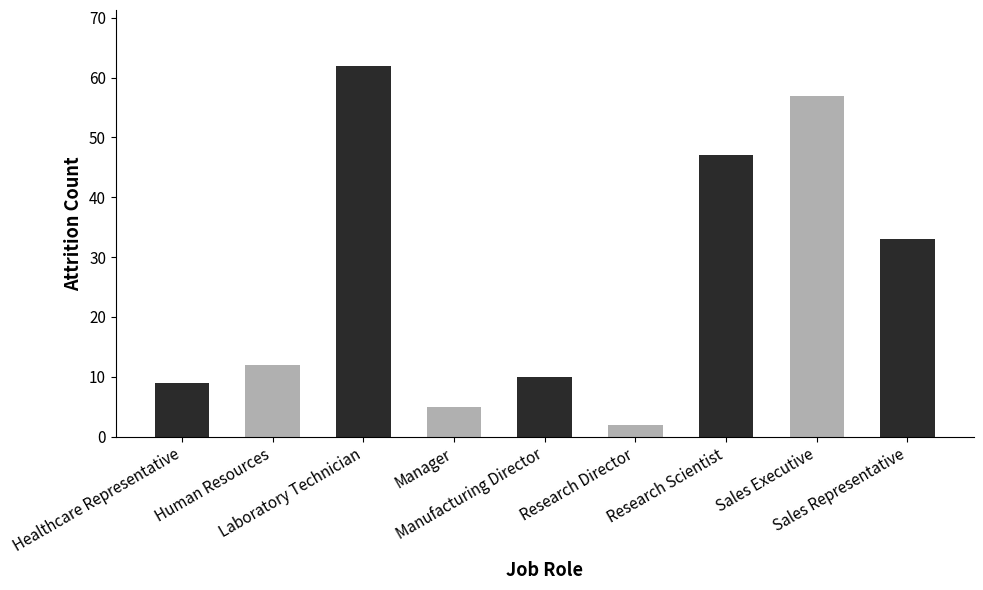

What is the average value?

26